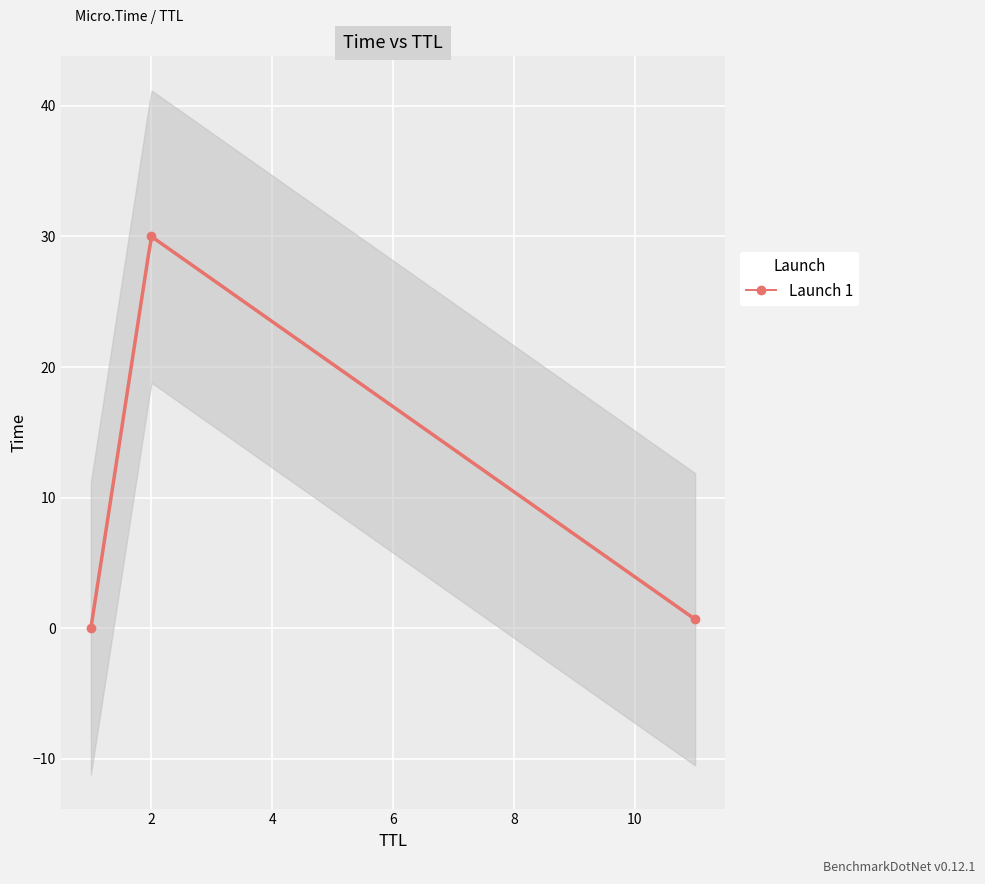

Count the number of data series in this chart.

1